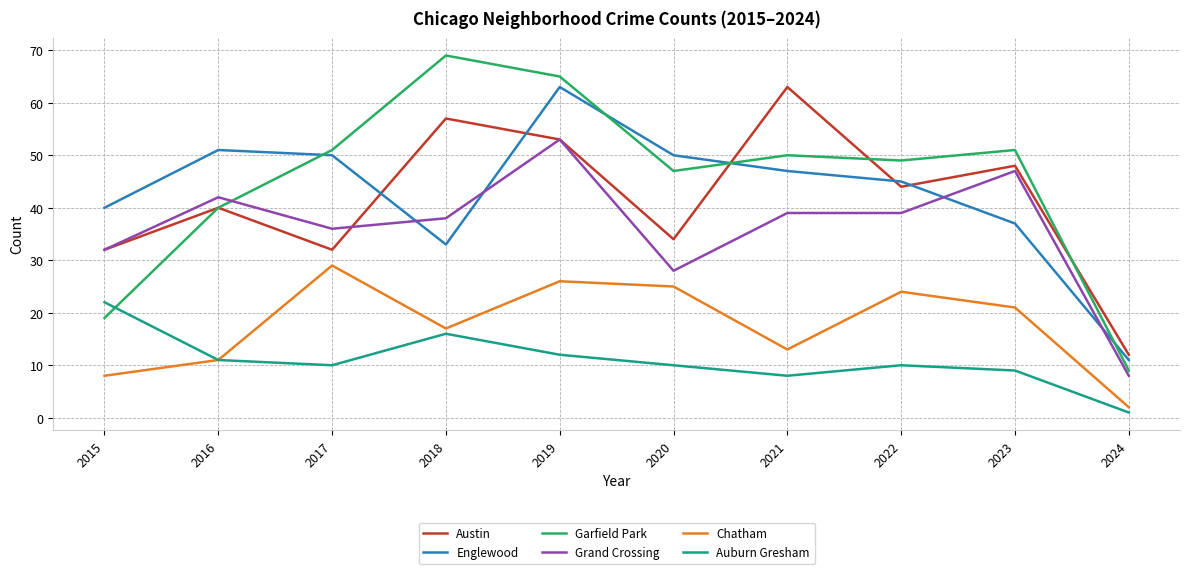

What is the minimum value for Grand Crossing?

8